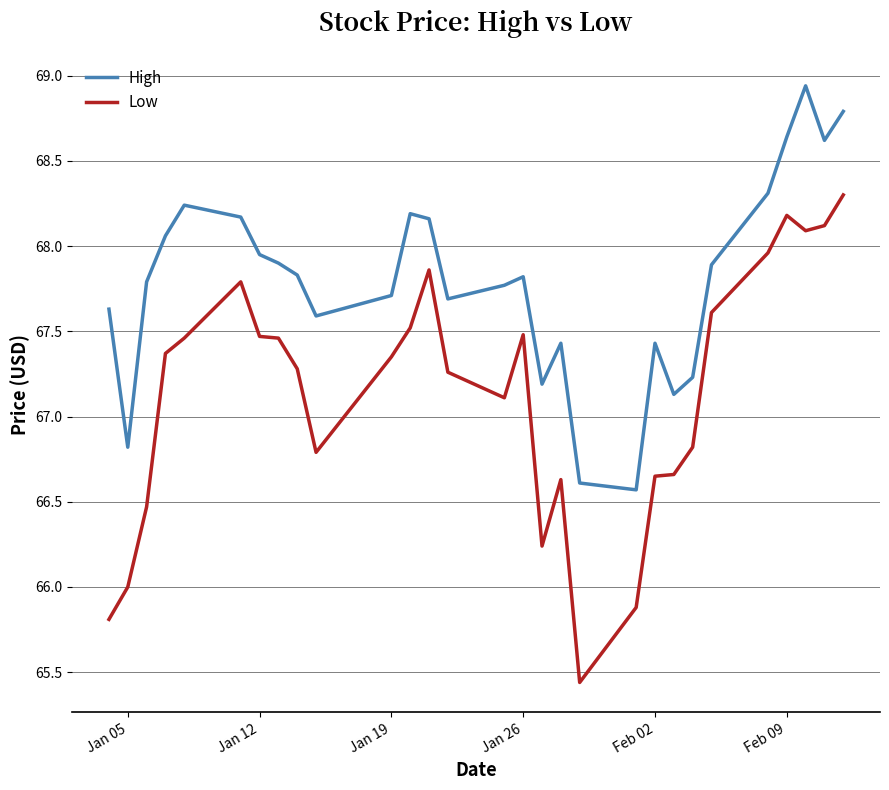

True or false: High and Low intersect in this chart.

False